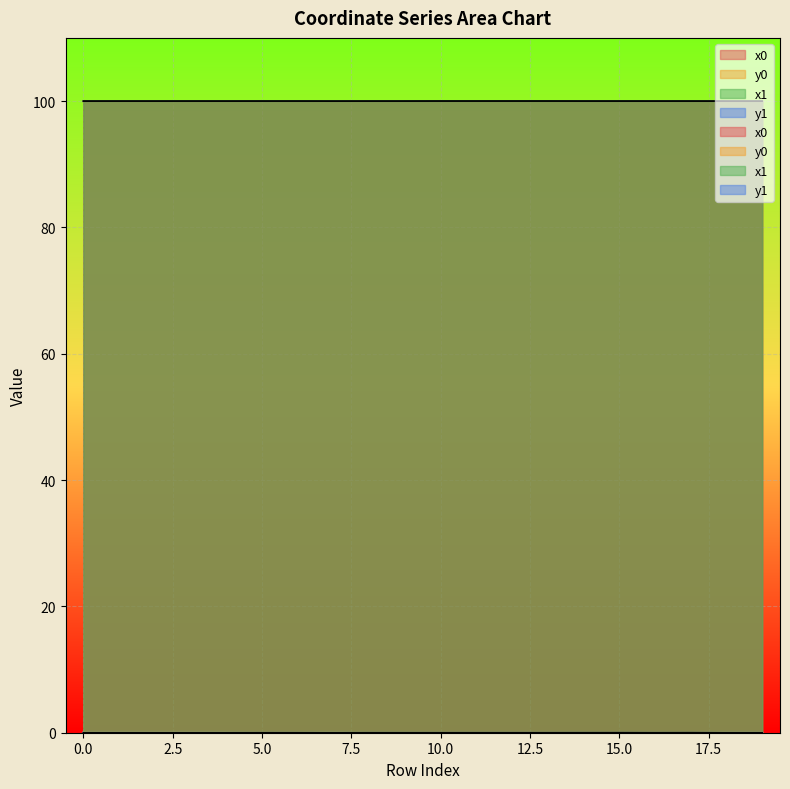

At which category does y0 reach its first local peak?

2